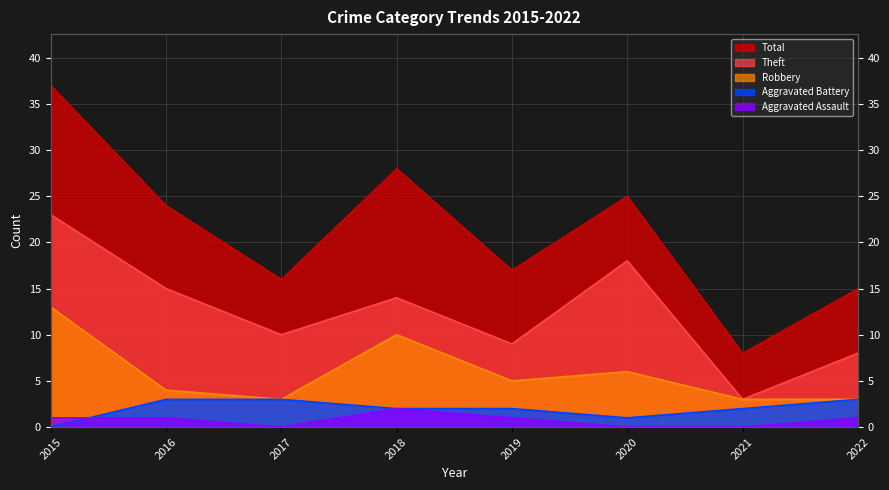

True or false: Aggravated Assault and Theft cross at least once.

False